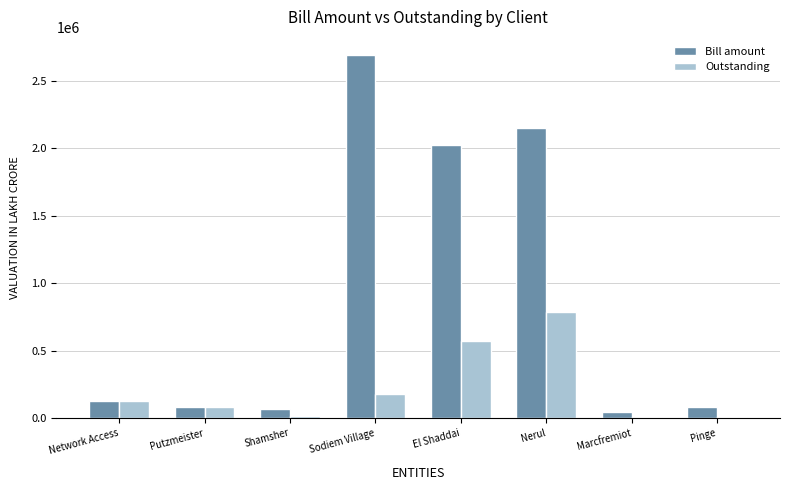

Which series has the widest spread of values?

Bill amount